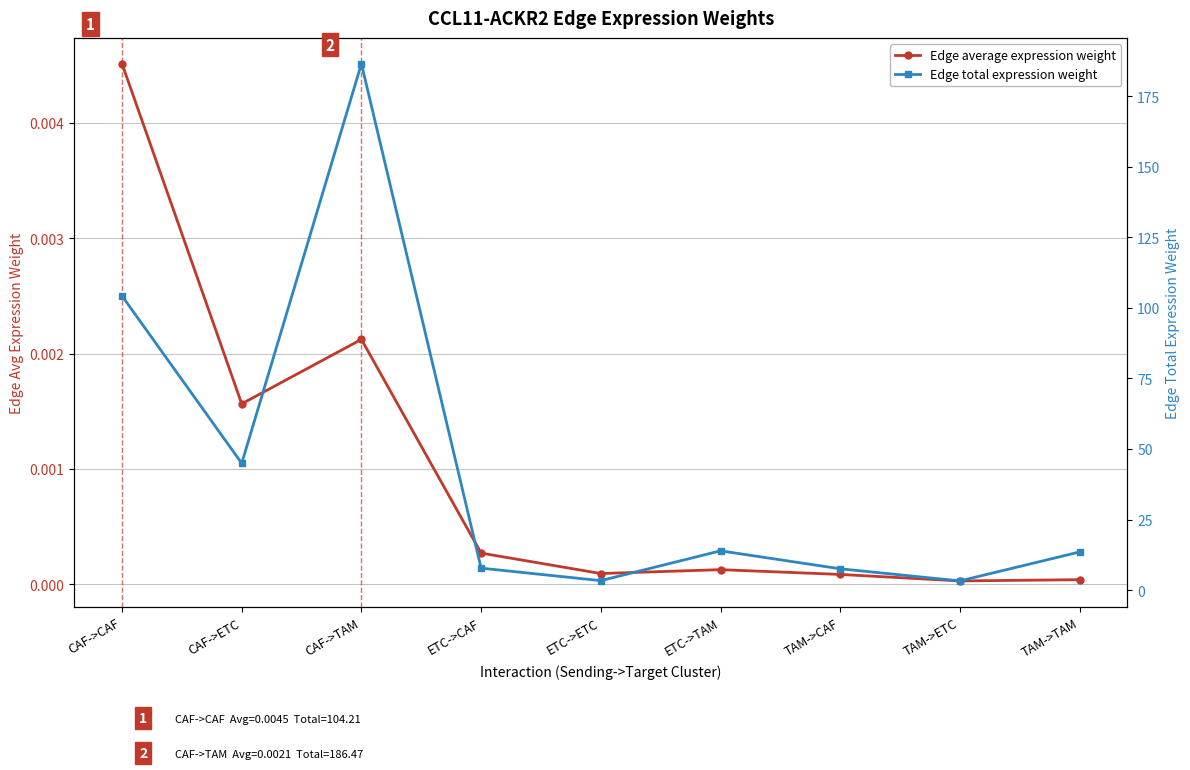

True or false: Edge total expression weight has more than 1 points higher than both neighbors.

True